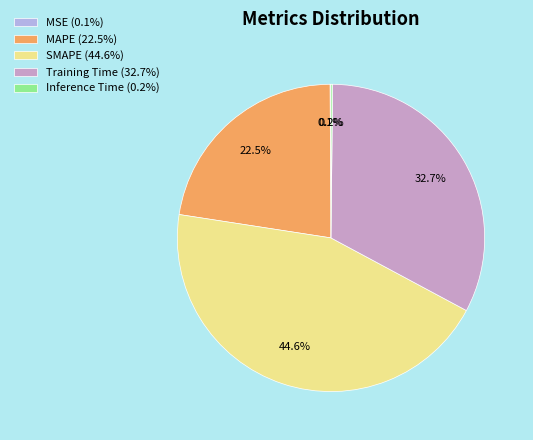

Which has a higher value, SMAPE (44.6%) or MAPE (22.5%)?

SMAPE (44.6%)